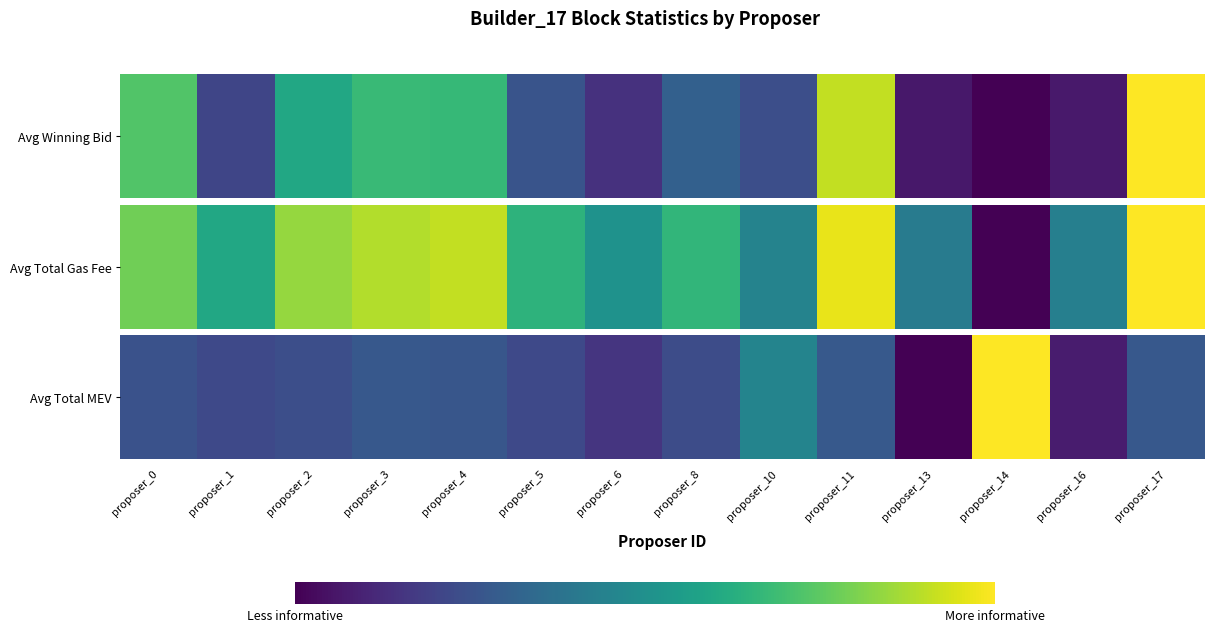

Where is the data nearest to the value 0?

proposer_13